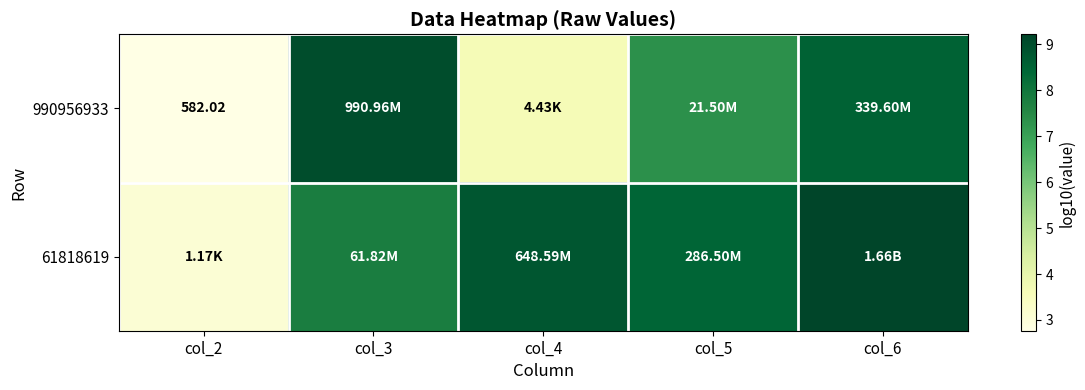

At which label does 990956933 reach its peak?

col_3